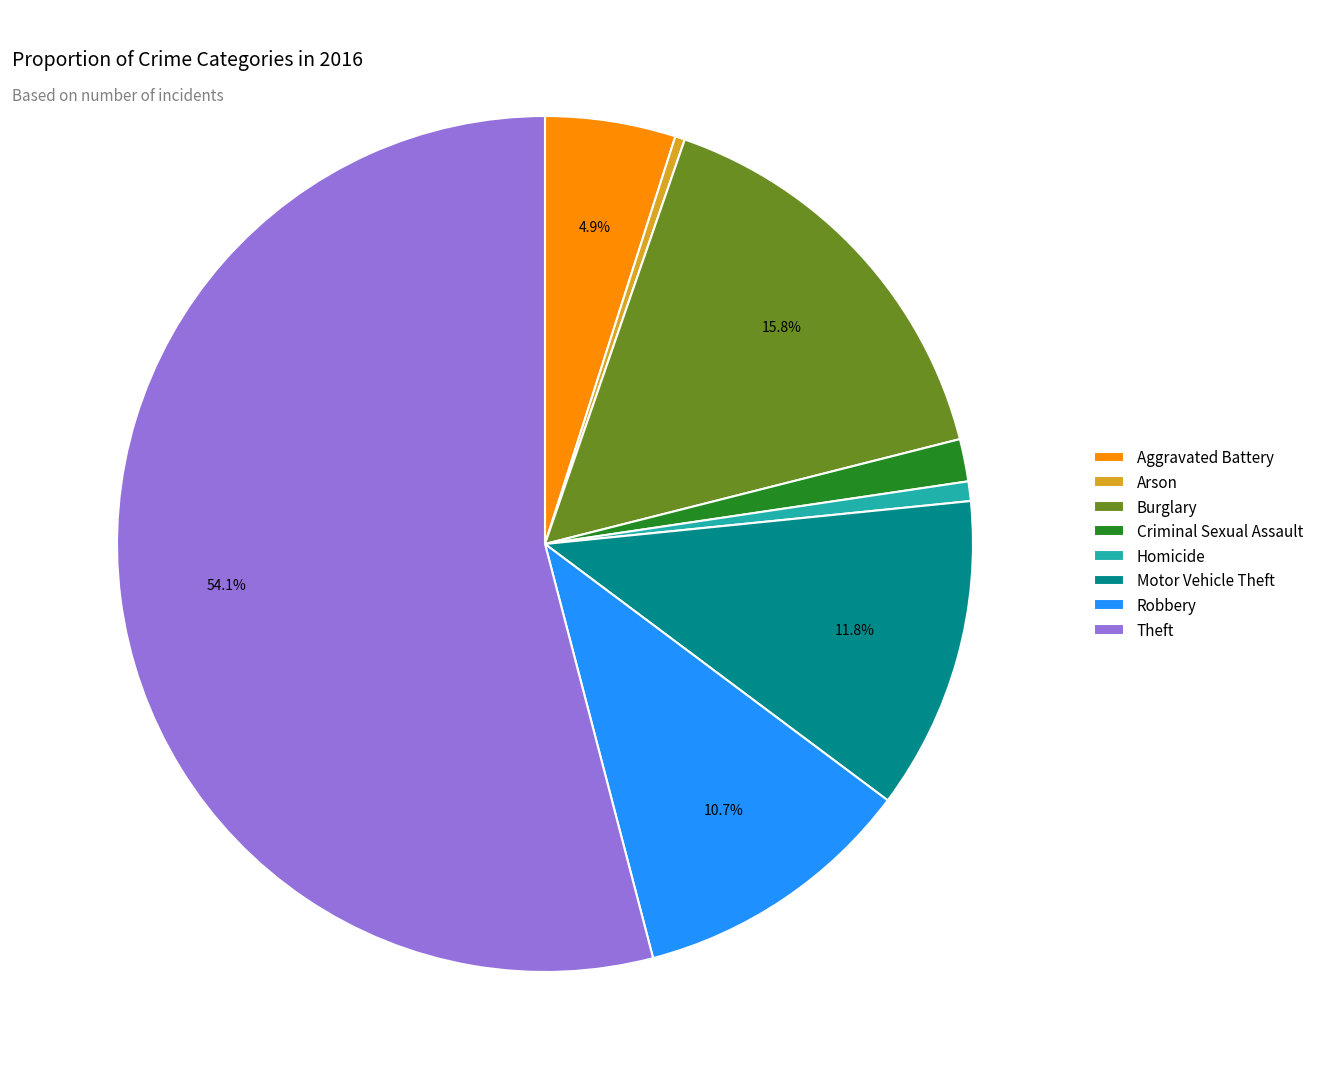

Which category has the biggest portion of the pie?

Theft